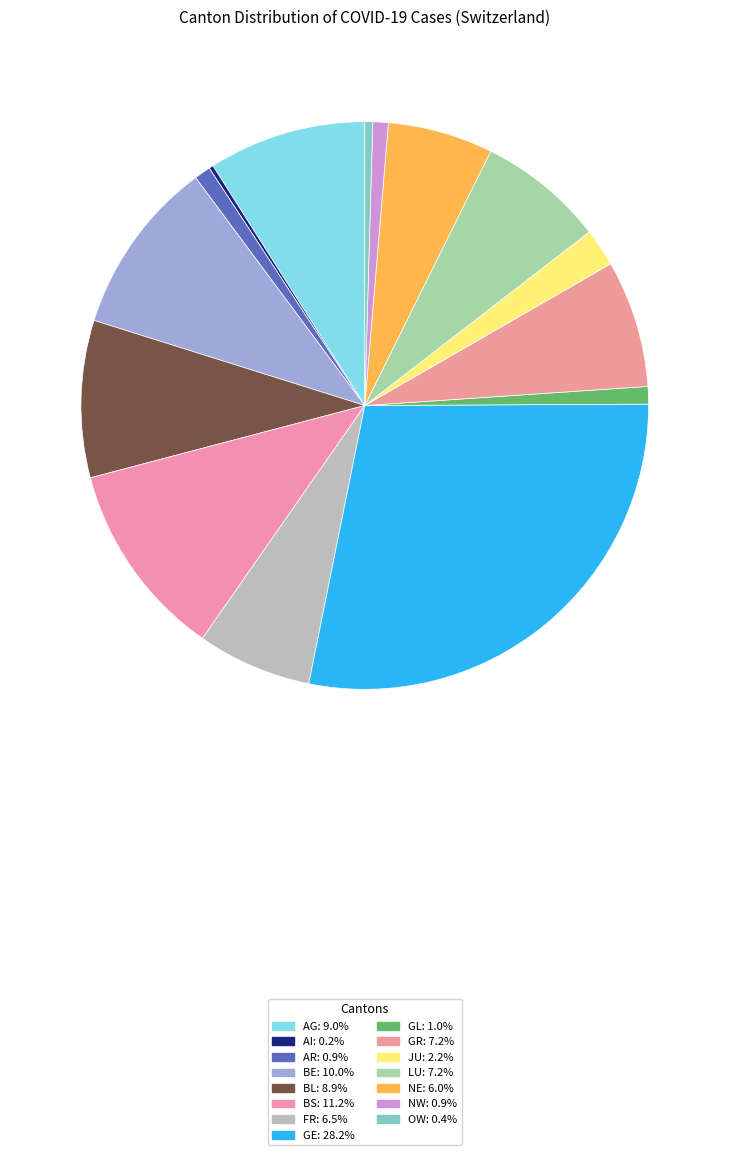

Is JU the majority of the pie?

No